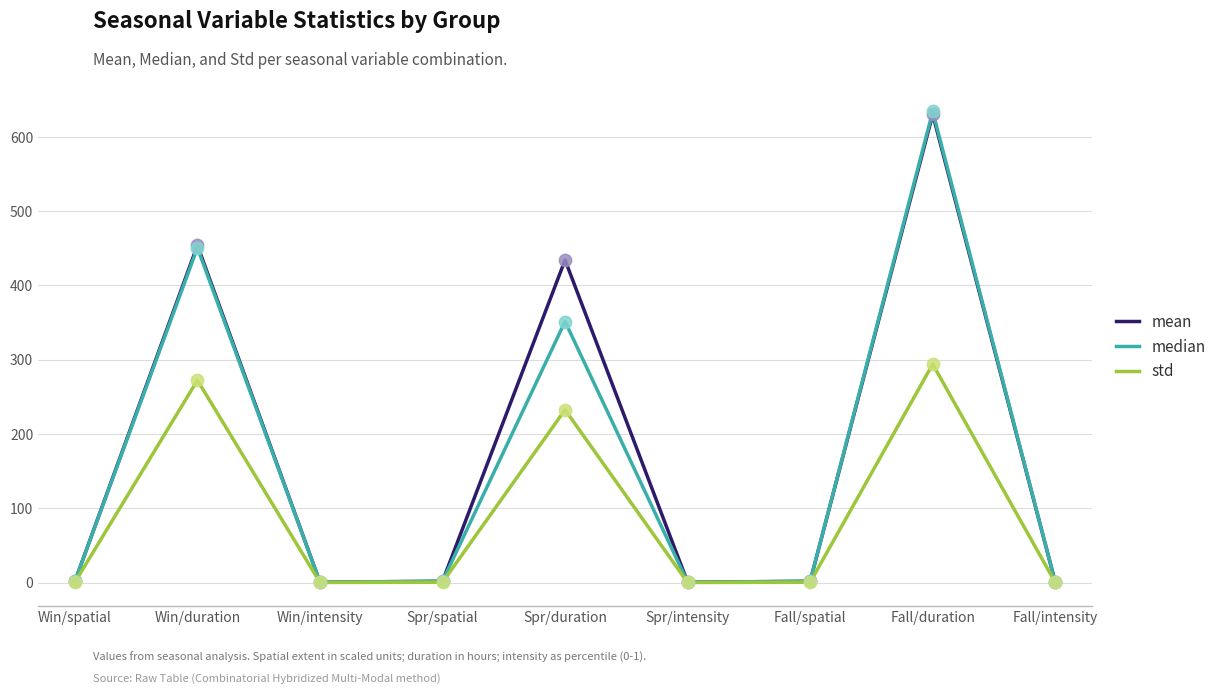

At how many categories does at least one series exceed 47?

3